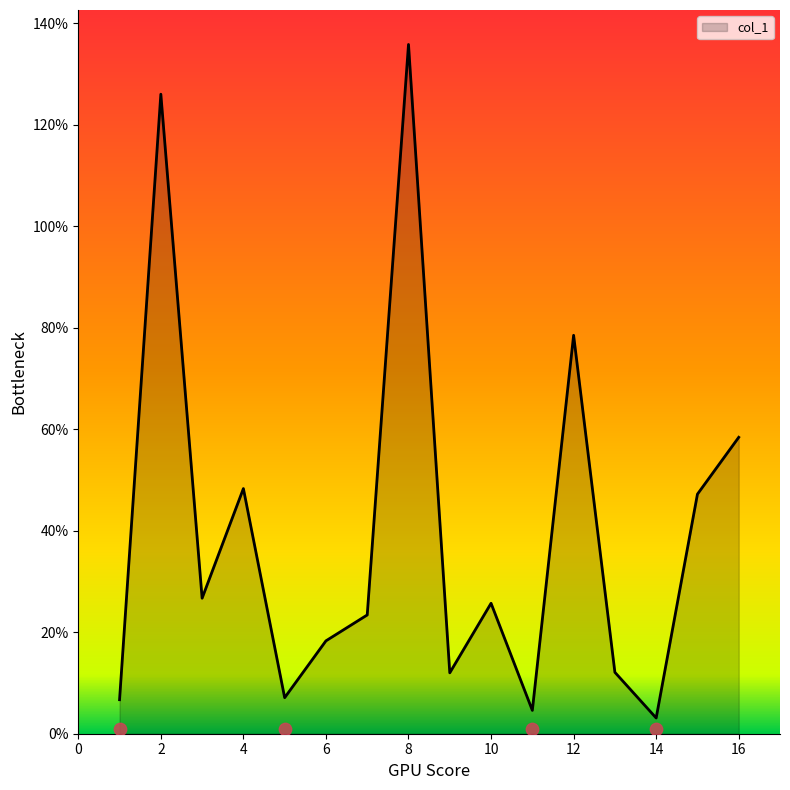

What is the change in value from 5 to 12?

+71.4